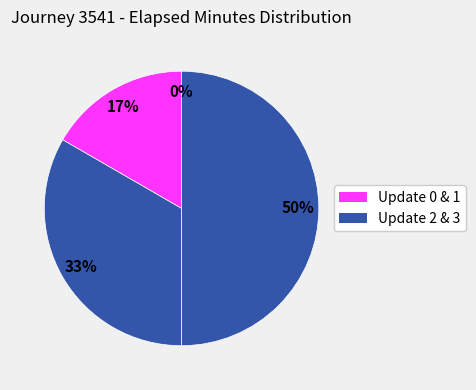

To the nearest percent, what is the difference between the Update 3 and Update 2 slice percentages?

17%